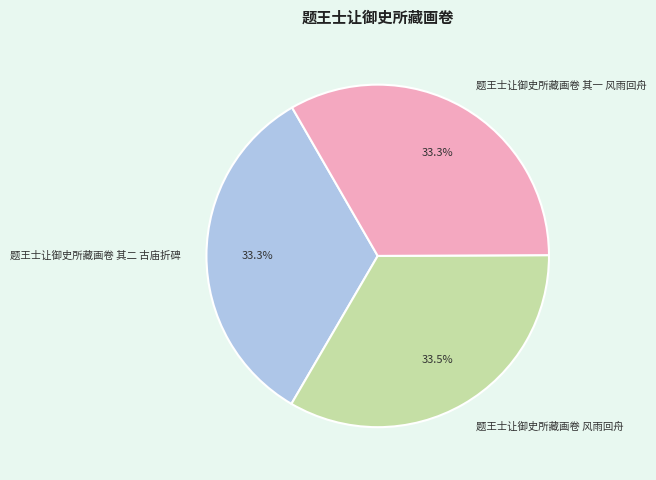

To the nearest percent, what is the combined percentage of 题王士让御史所藏画卷 其二 古庙折碑 and 题王士让御史所藏画卷 风雨回舟?

67%